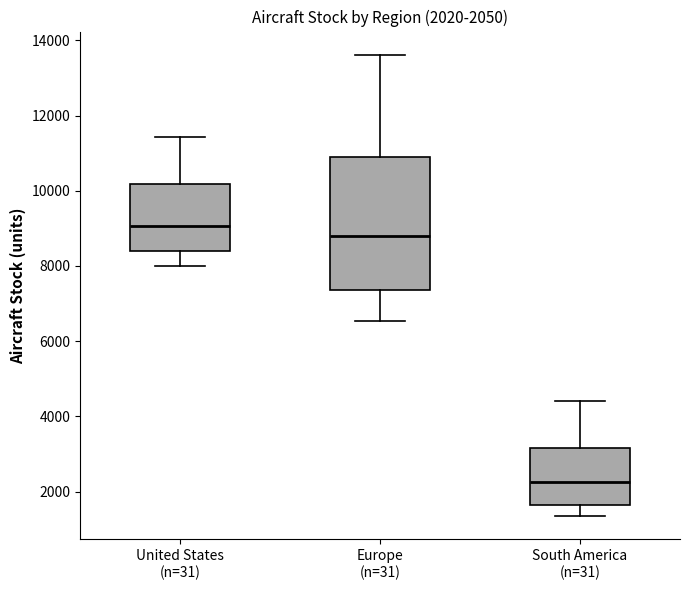

Which box's median line is the lowest?

South America (n=31)